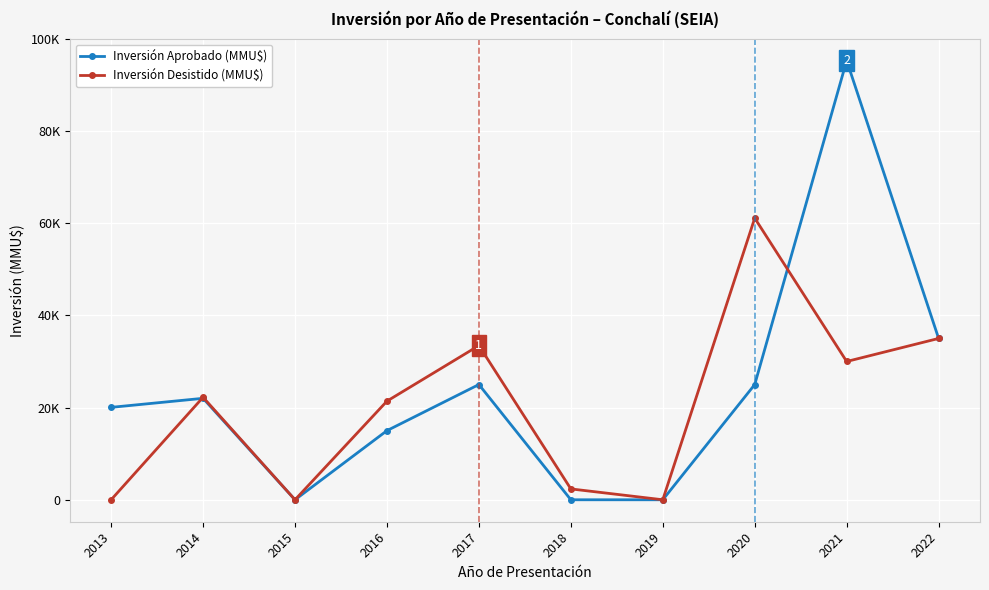

Is this an area chart (filled region under the line)?

No